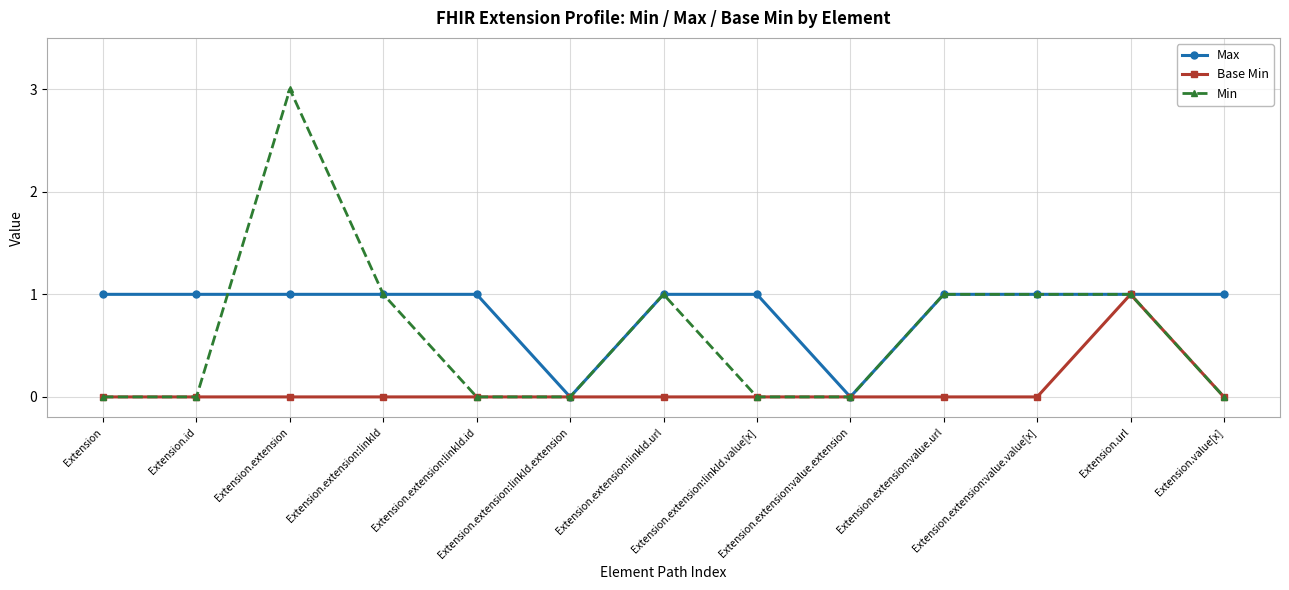

Is it true that Min equals 0 at Extension.extension:value.value[x]?

False